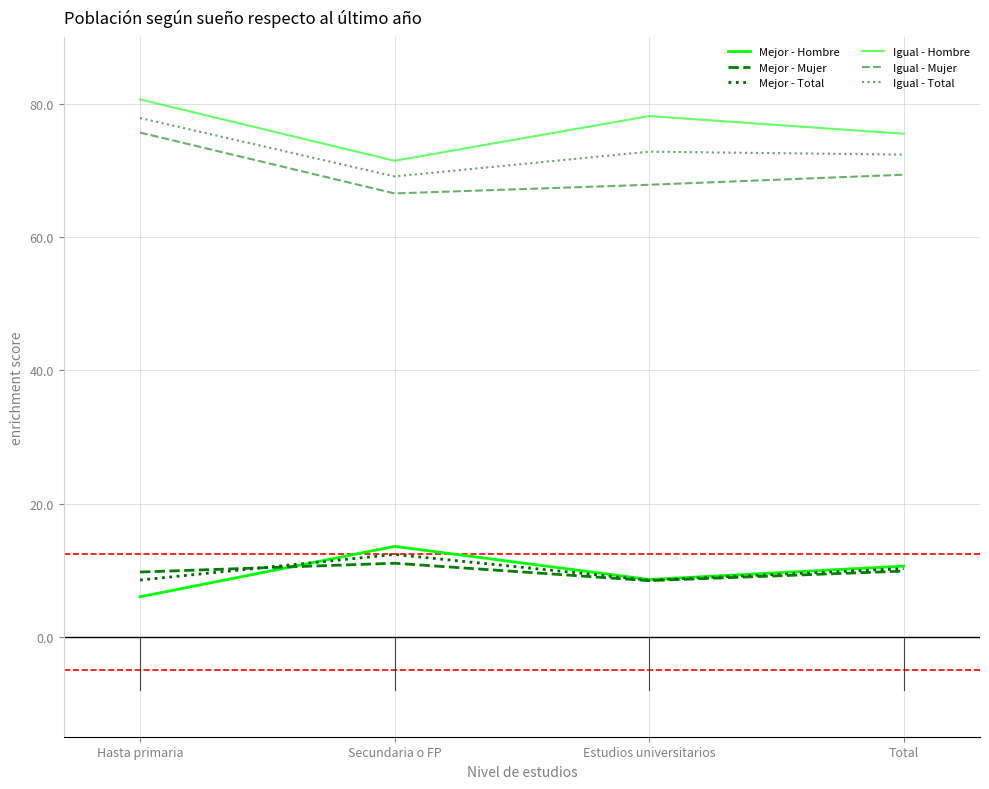

How many values in the Igual - Mujer series exceed 69?

2